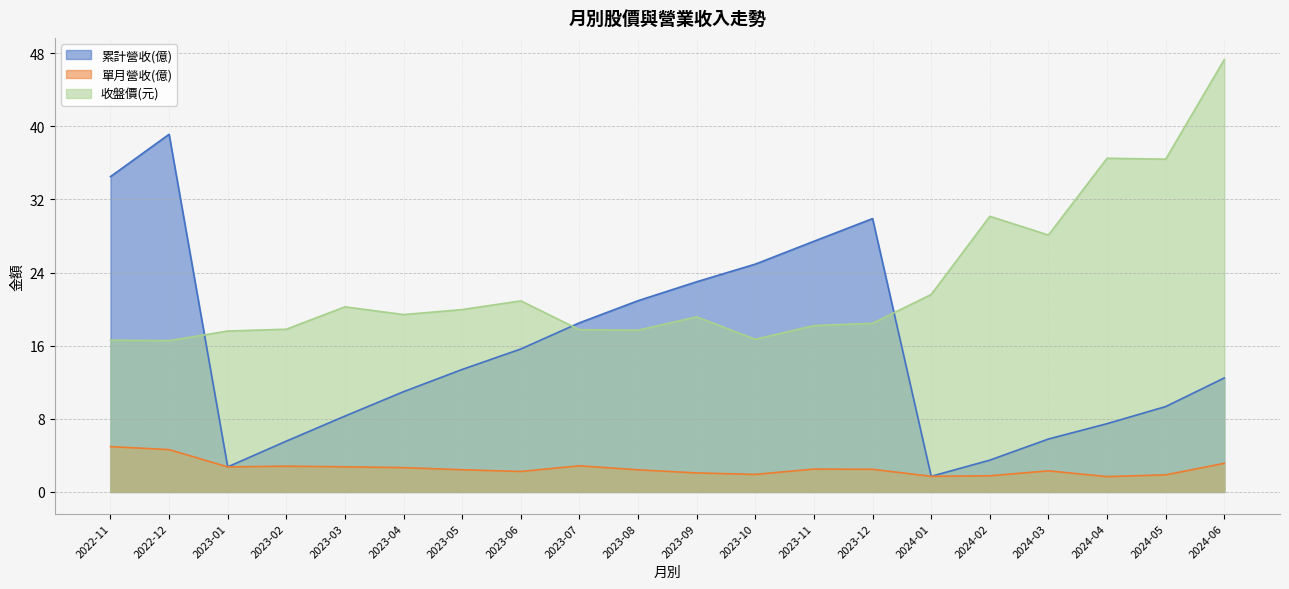

Which series has the largest total across all categories?

收盤價(元)